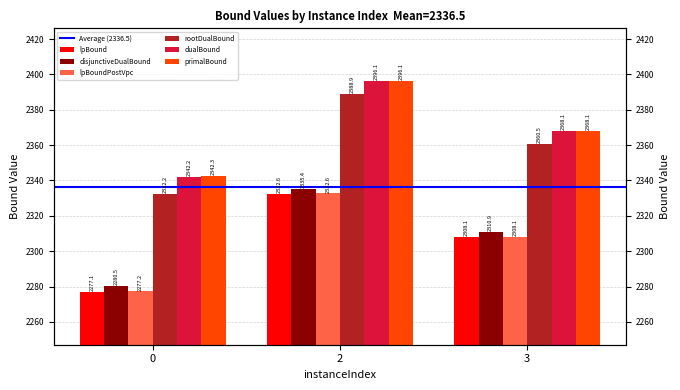

What is the sum of the dualBound values at 0 and 3?

4710.3